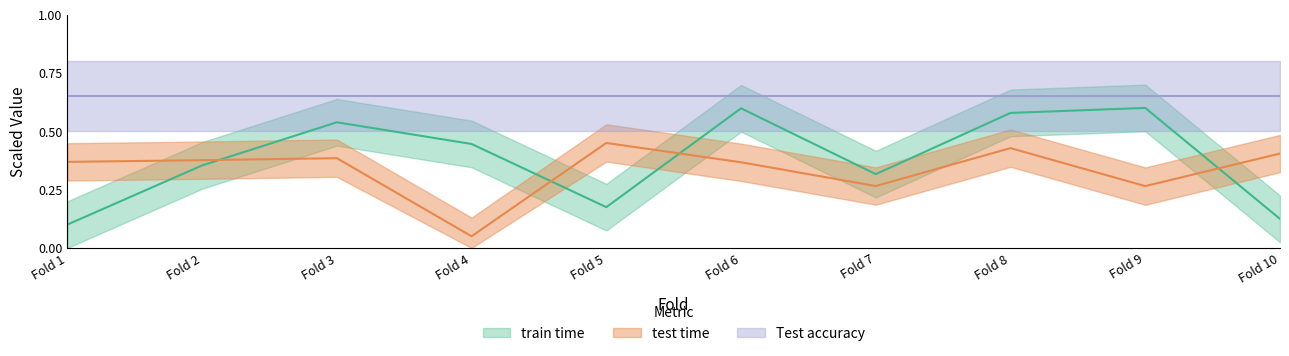

What is the sum of the test time values at Fold 9 and Fold 5?

0.7